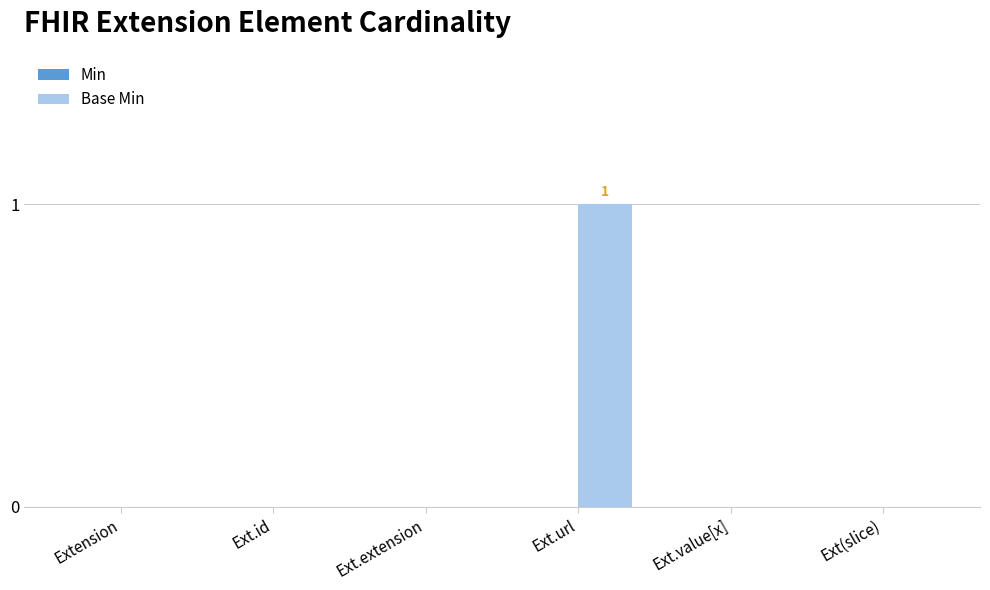

Reading left to right, transcribe all the data shown in this chart.

Extension=0	Ext.id=0	Ext.extension=0	Ext.url=1	Ext.value[x]=0	Ext(slice)=0